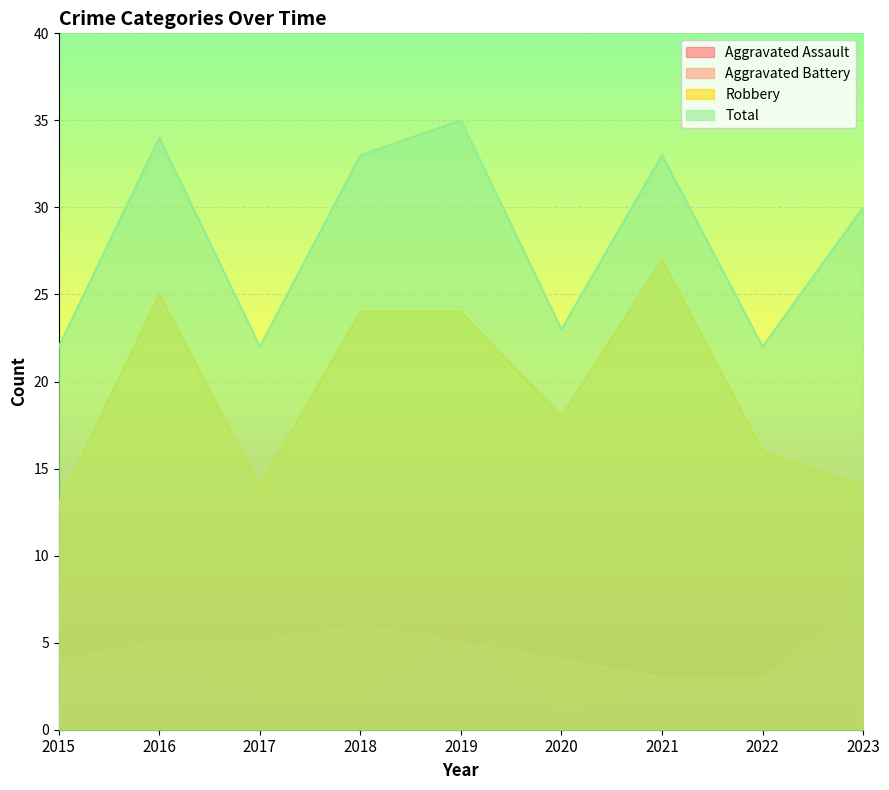

What is the difference between the maximum and minimum values in the Robbery series?

14